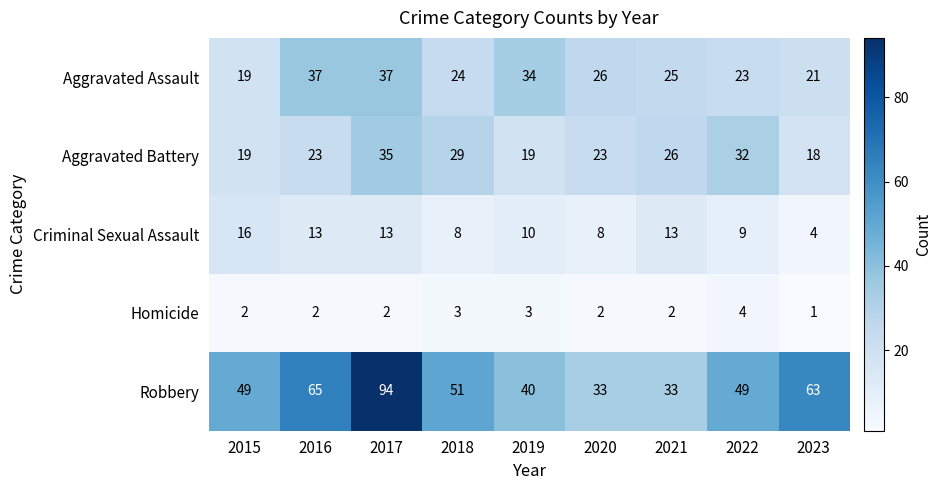

What is the difference between the maximum and minimum values in the Aggravated Battery series?

17